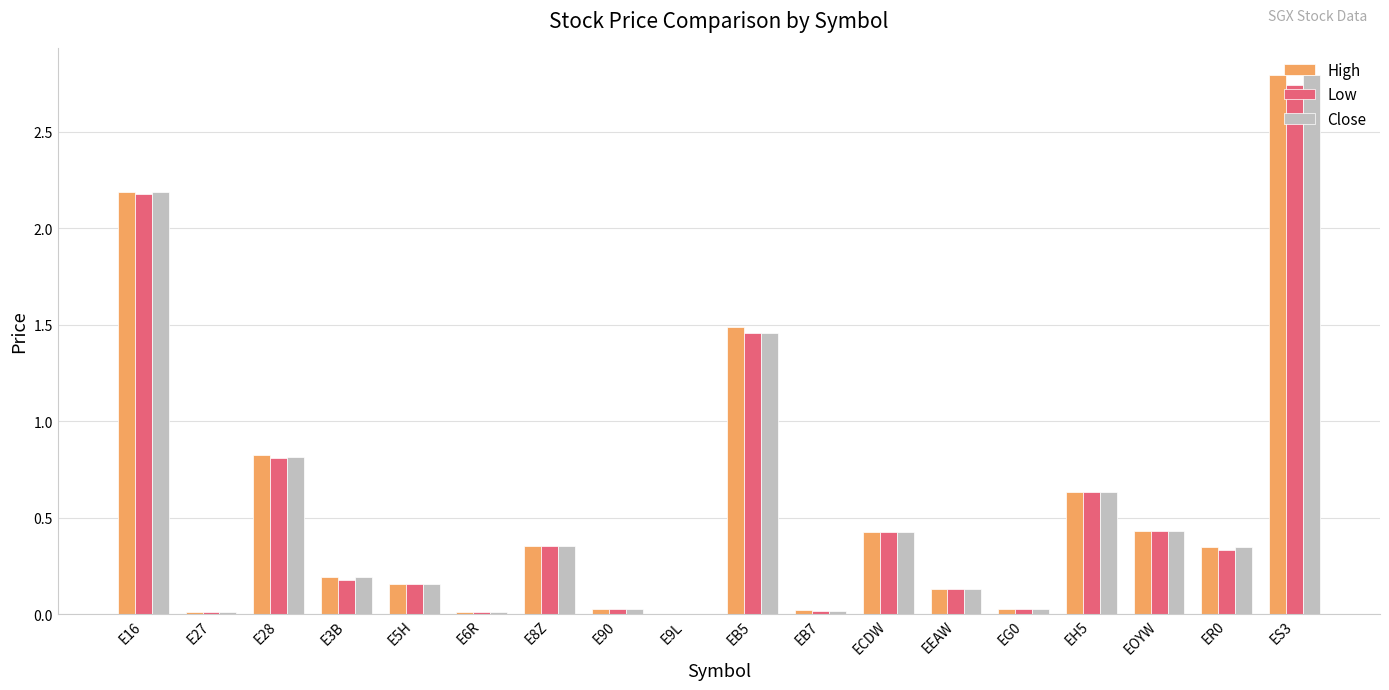

What is the maximum value shown in the chart?

2.8